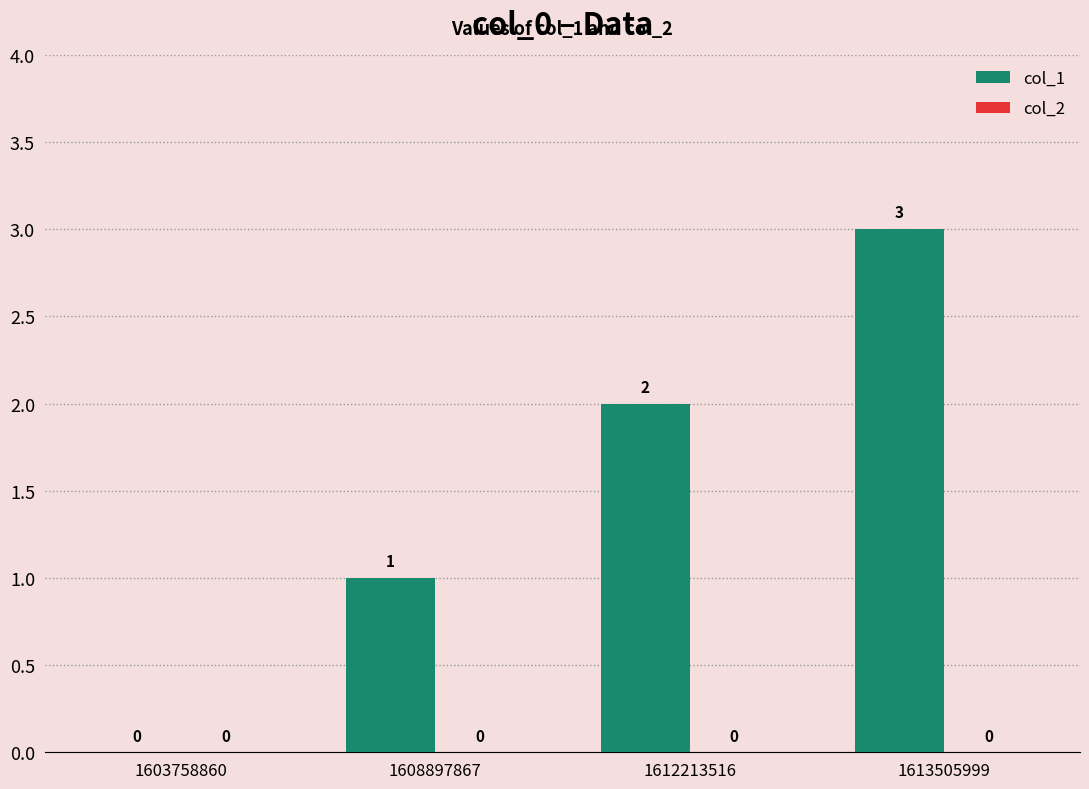

Which has a higher value, 1613505999 or 1603758860?

1613505999